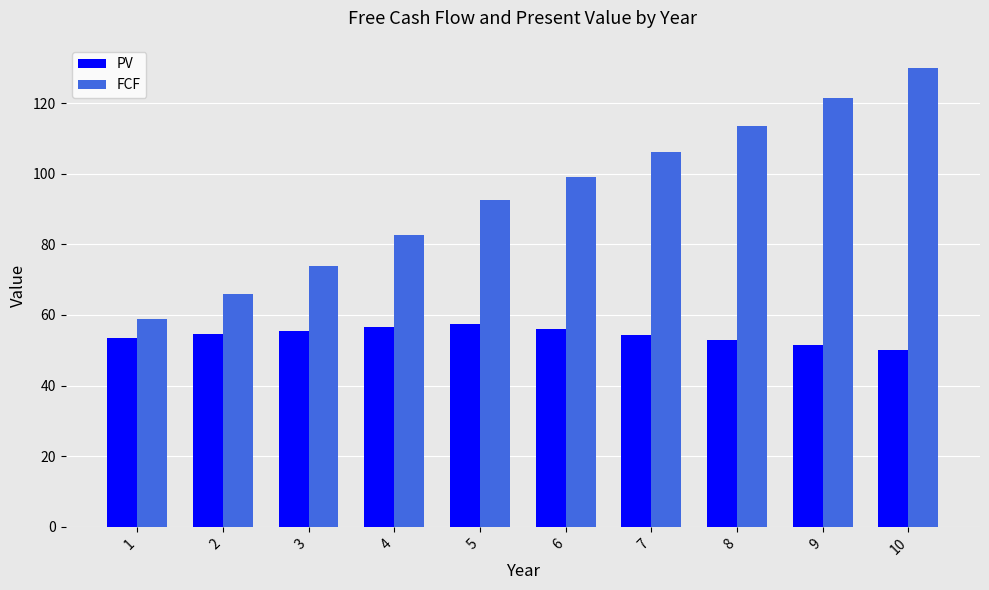

What is the minimum value for FCF?

58.9